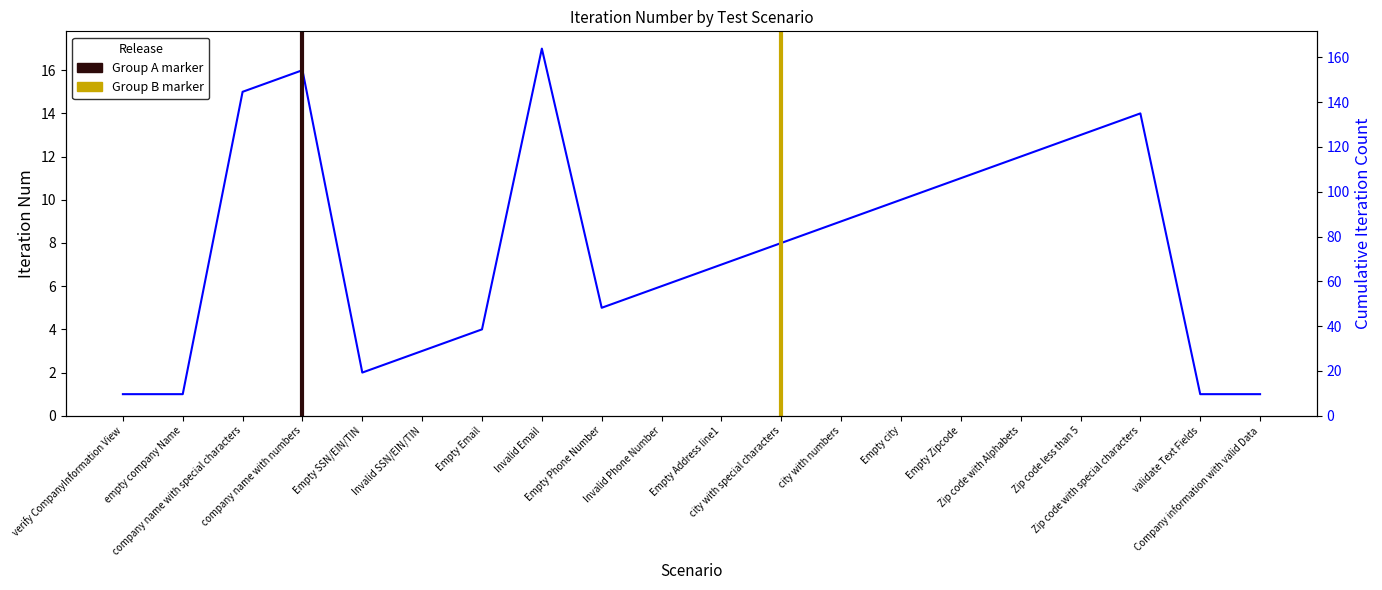

Reading left to right, transcribe all the data shown in this chart.

verify CompanyInformation View=1	empty company Name=1	company name with special characters=15	company name with numbers=16	Empty SSN/EIN/TIN=2	Invalid SSN/EIN/TIN=3	Empty Email=4	Invalid Email=17	Empty Phone Number=5	Invalid Phone Number=6	Empty Address line1=7	city with special characters=8	city with numbers=9	Empty city=10	Empty Zipcode=11	Zip code with Alphabets=12	Zip code less than 5=13	Zip code with special characters=14	validate Text Fields=1	Company information with valid Data=1